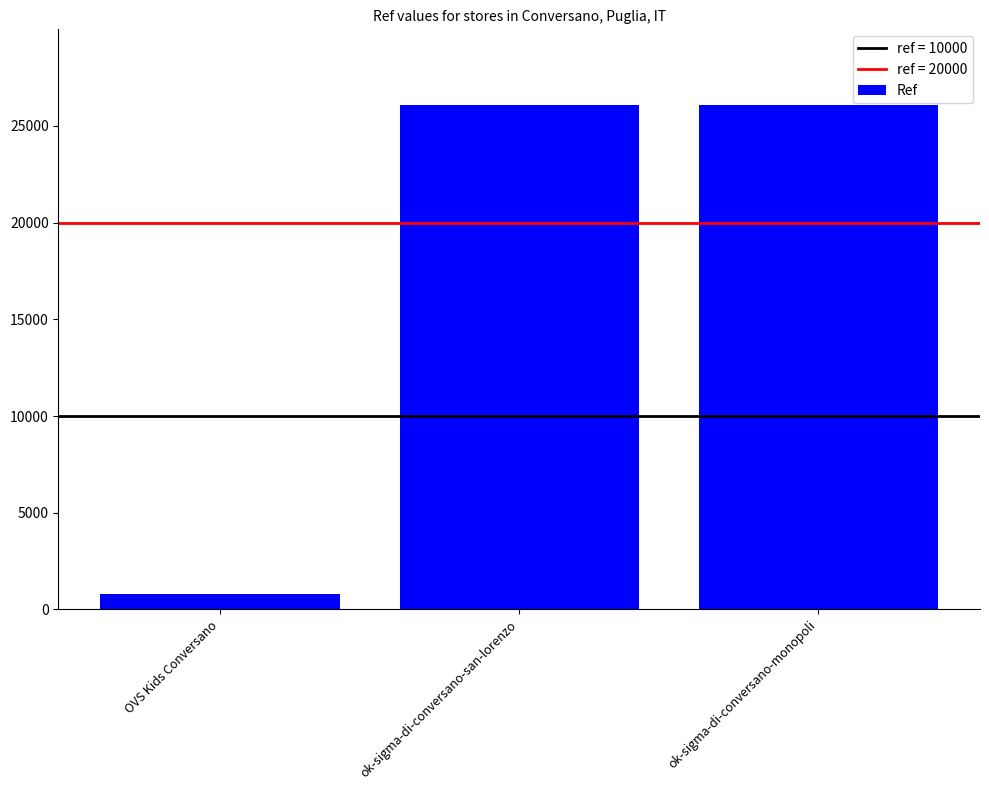

Is it true that the value at ok-sigma-di-conversano-san-lorenzo is 17363?

False